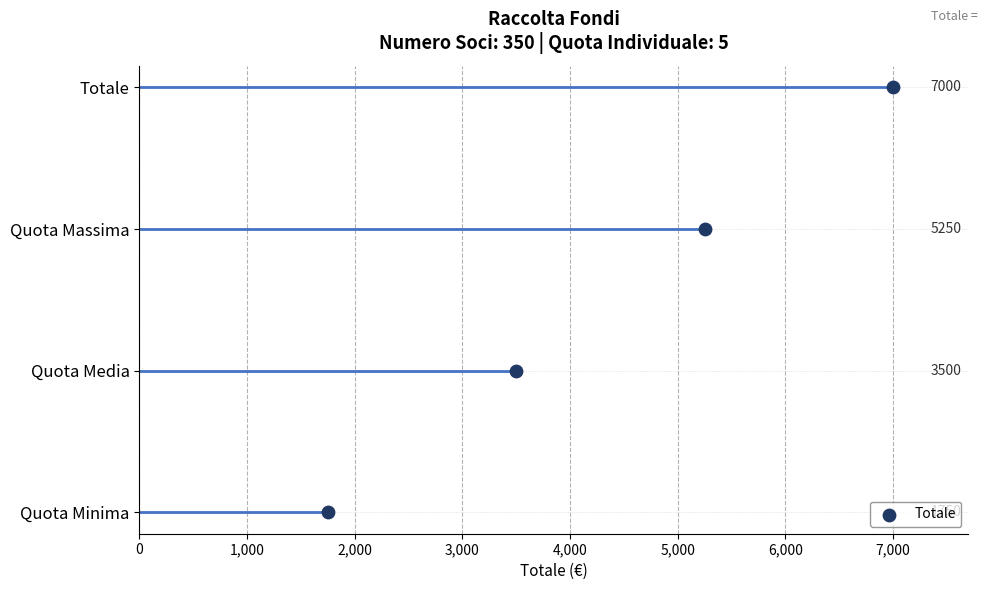

Between 3,000 and 1,000, which is larger?

3,000